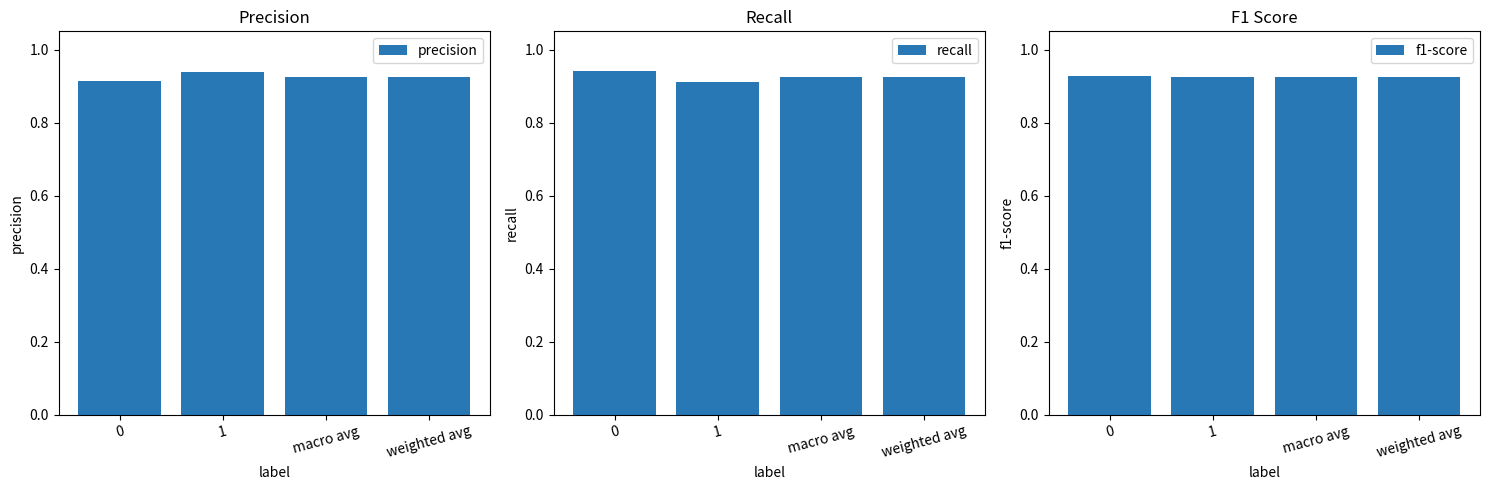

At which label is recall closest to 0?

1